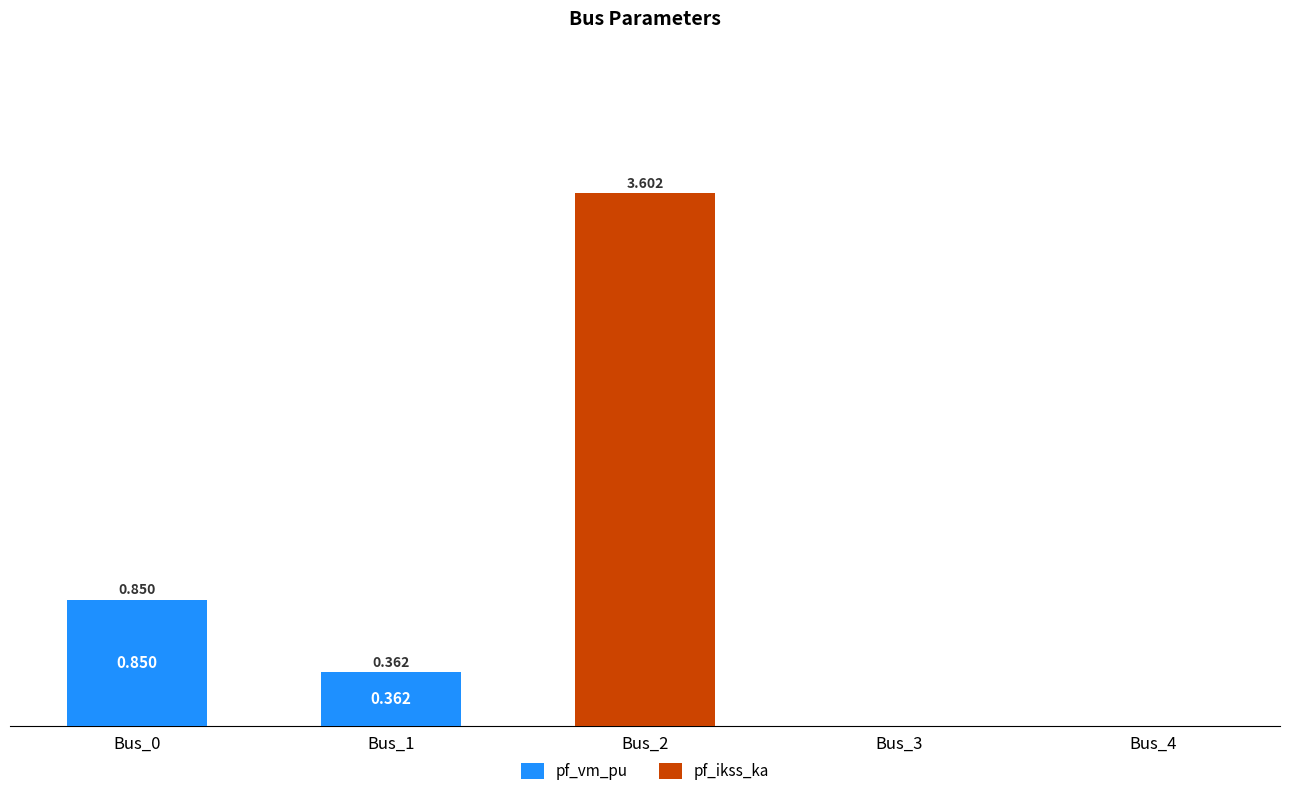

What are all the series names shown in the legend?

pf_vm_pu, pf_ikss_ka